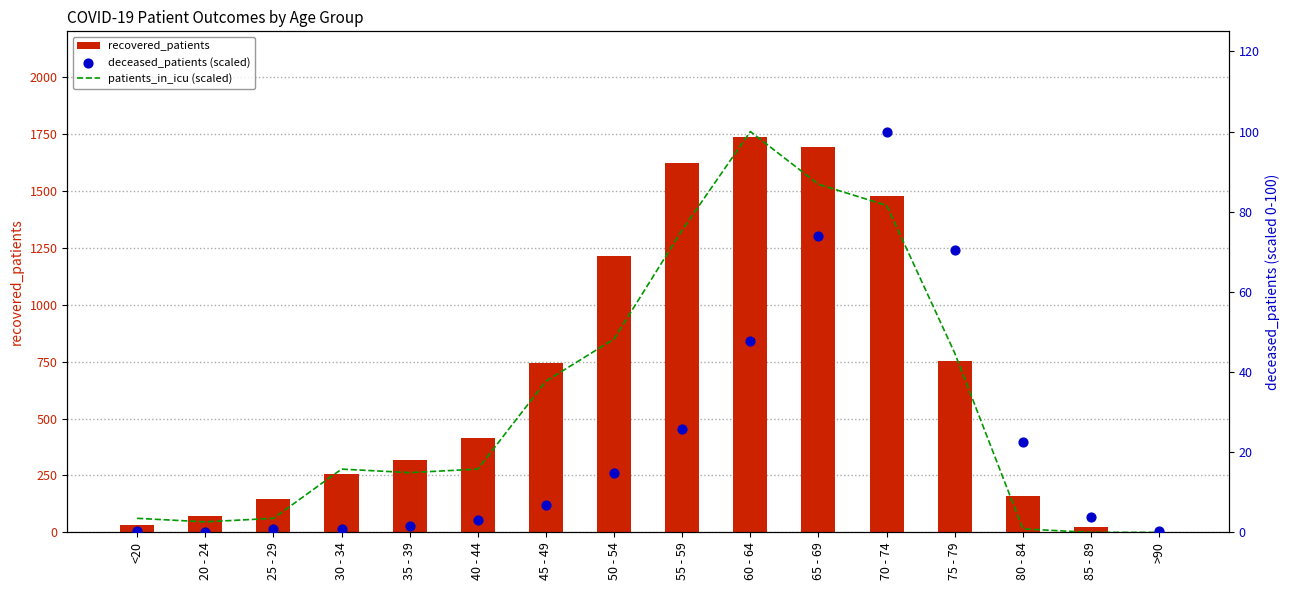

What are all the series names shown in the legend?

recovered_patients, patients_in_icu (scaled), deceased_patients (scaled)